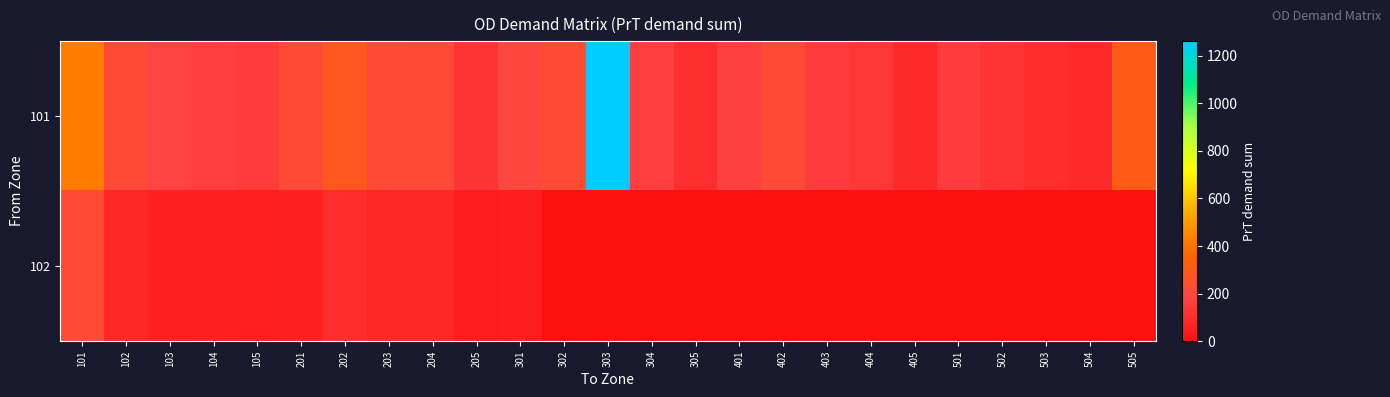

How many data points does each series have?

25